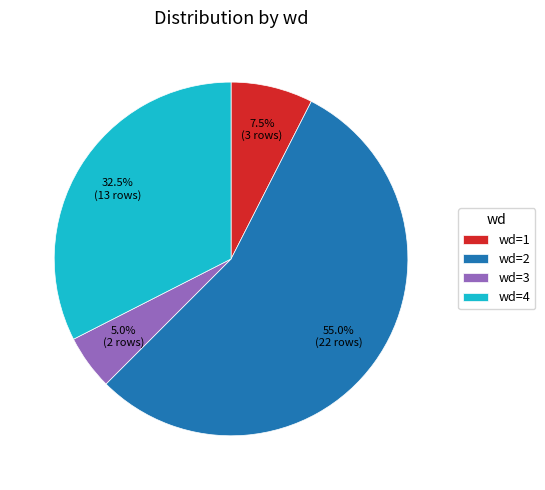

Rank the categories by value from highest to lowest.

wd=2, wd=4, wd=1, wd=3